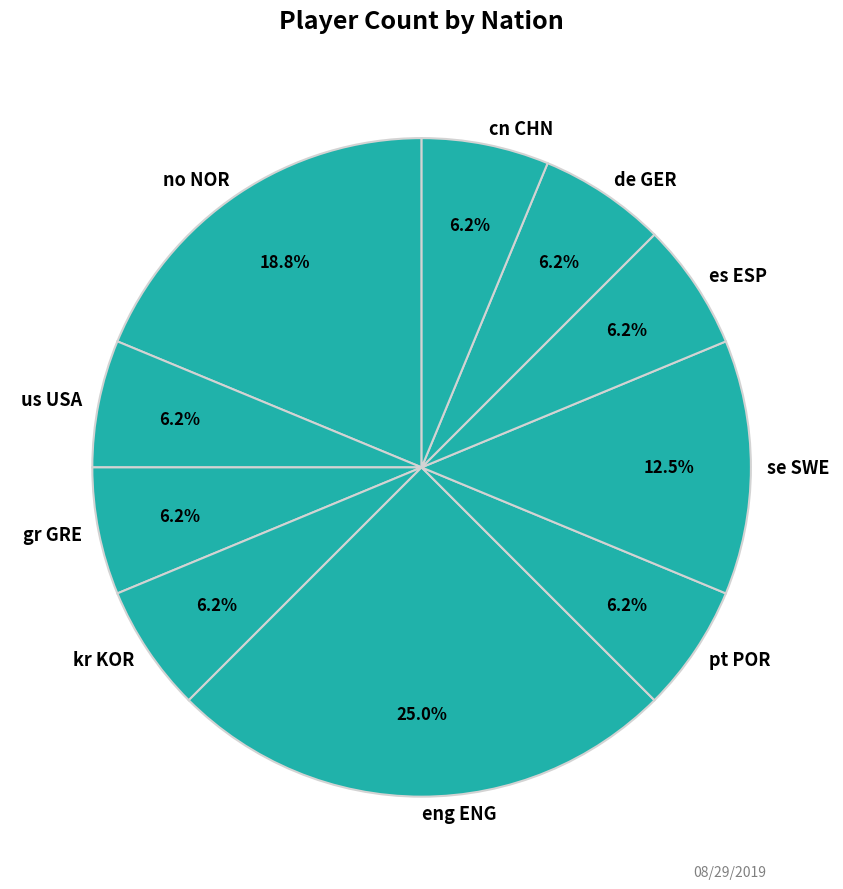

True or false: se SWE accounts for 1% of the total.

False